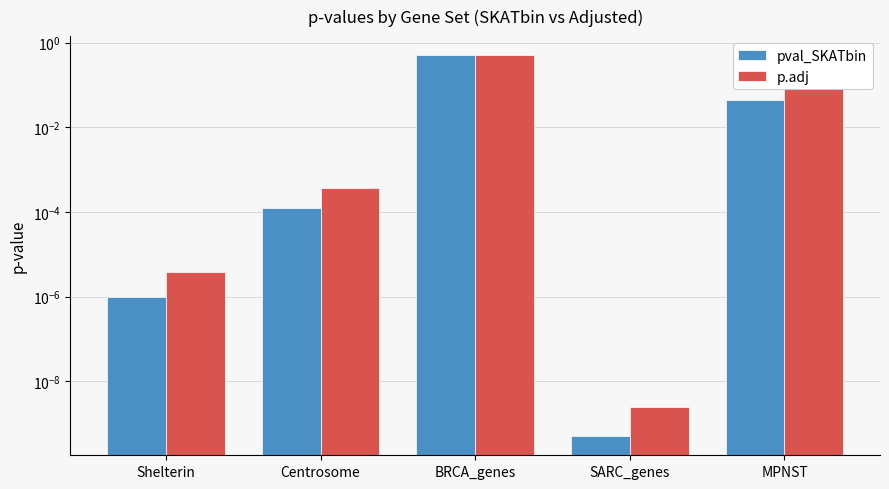

At which category is the sum across all series the highest?

BRCA_genes